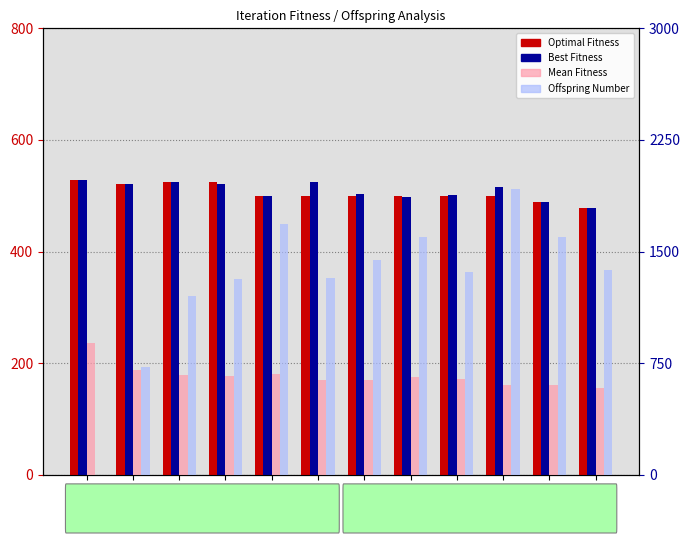

The value of Optimal Fitness at Iter 9 is 499. True or false?

True